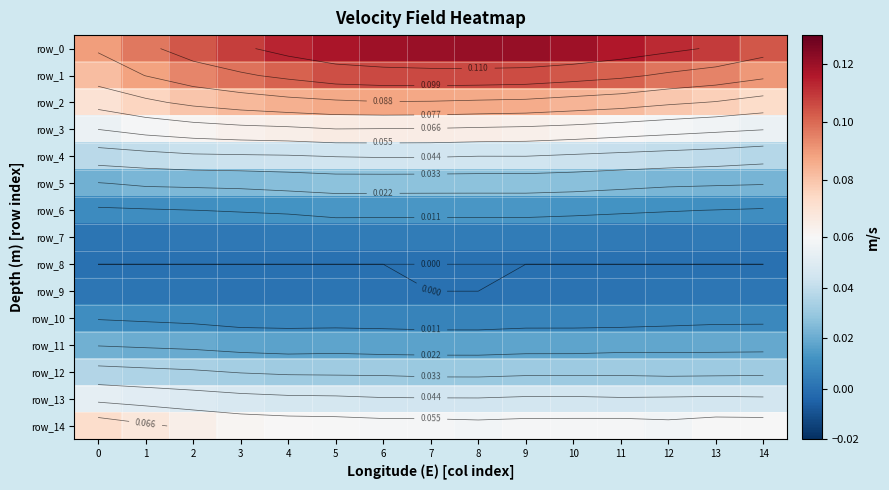

The row_3 series shows 0.1 at 1. True or false?

True